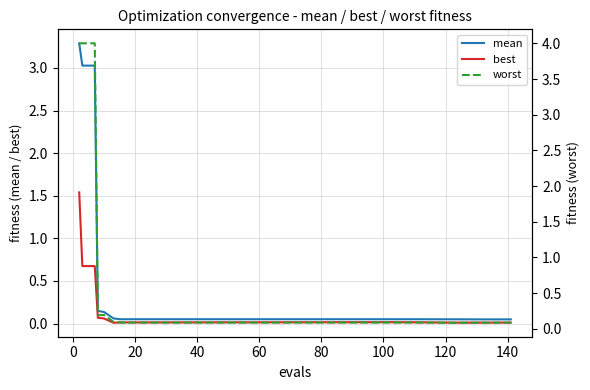

What is the highest value of the mean series?

3.3